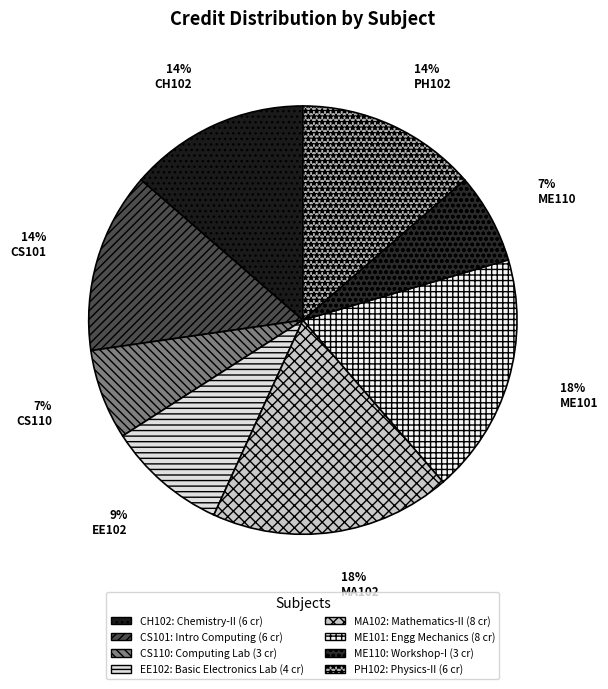

Which slice is the largest?

MA102